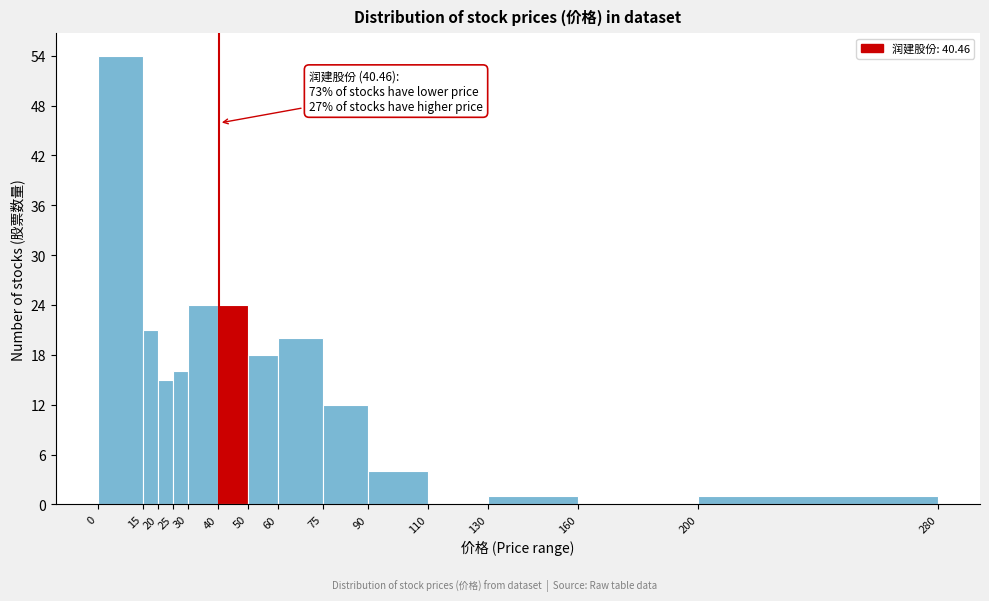

Which range on the x-axis has the tallest bar?

0 to 15